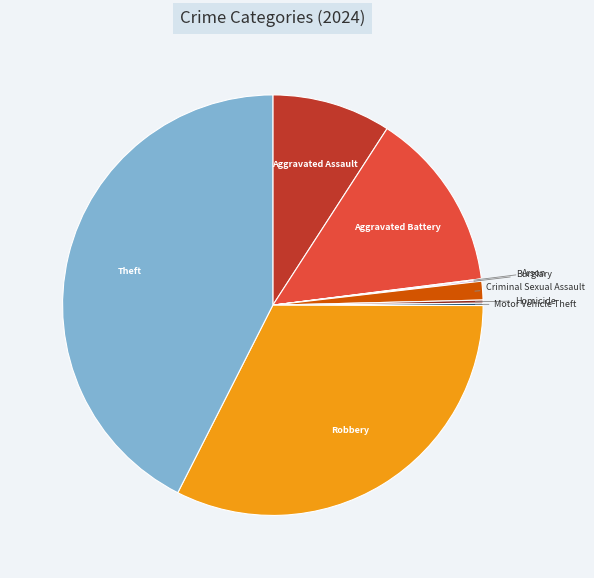

Does any single category account for the majority?

No